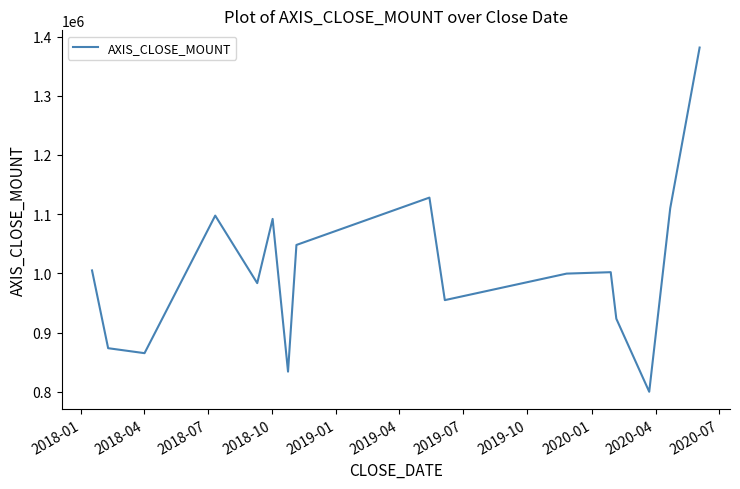

What is the maximum value shown in the chart?

1381500